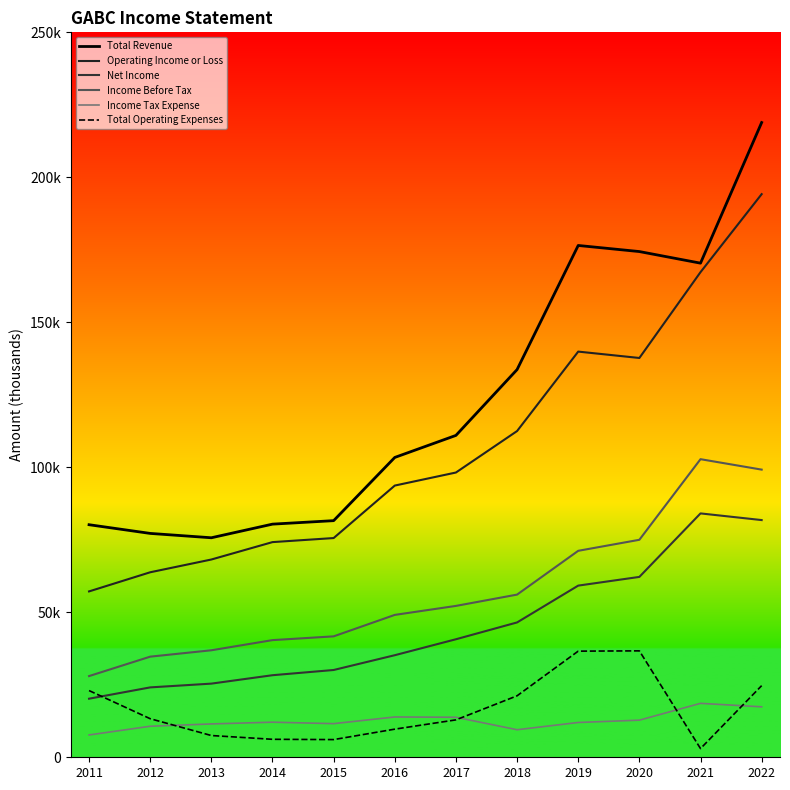

Does the chart display data point markers on the line(s)?

No